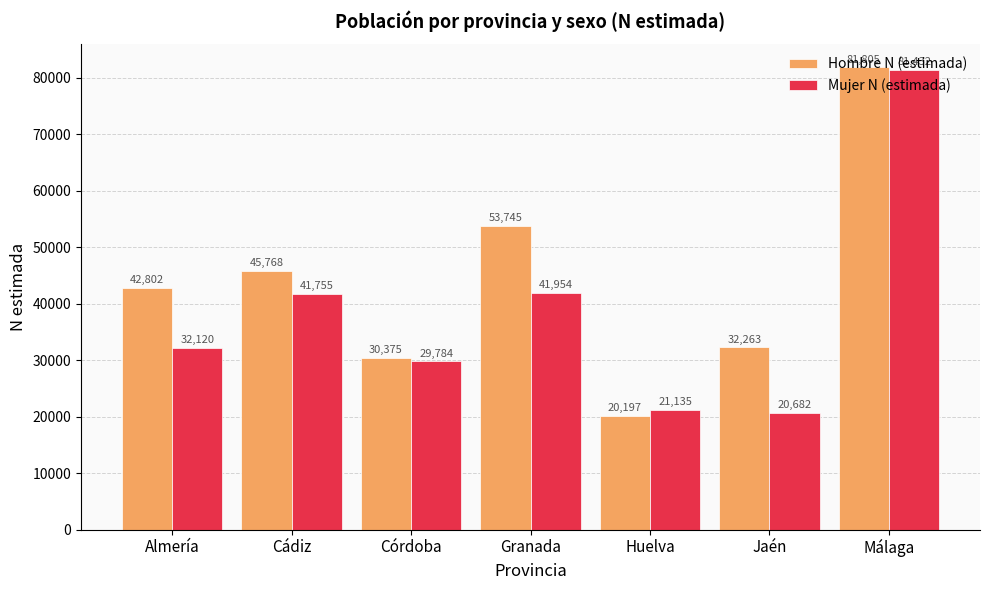

What is the difference between the Mujer N (estimada) values at Cádiz and Huelva?

20620